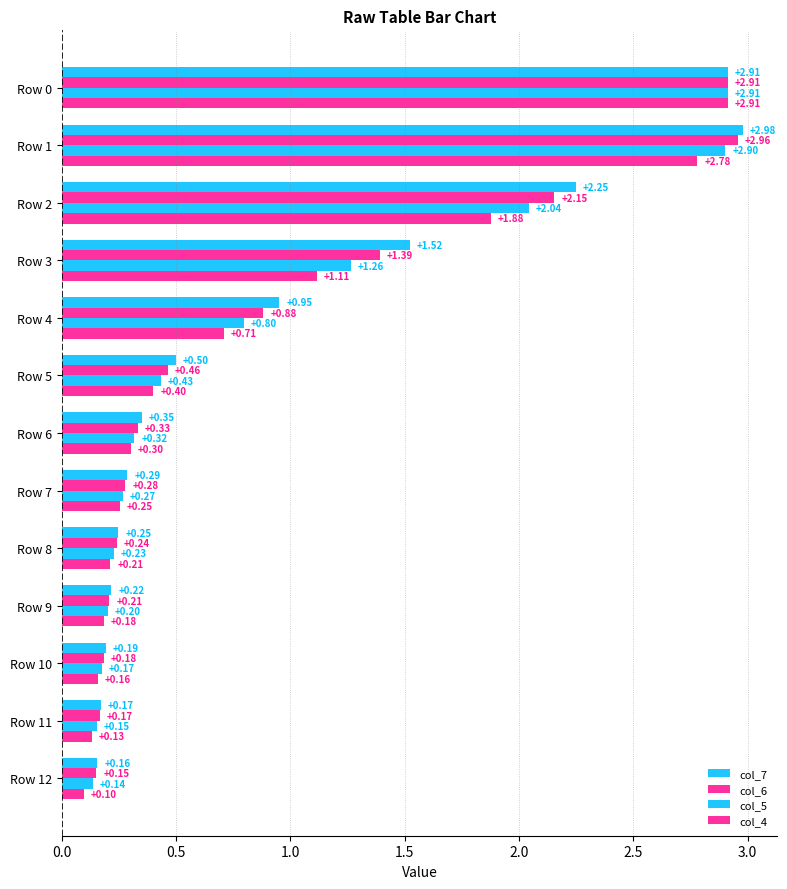

Count the number of categories in the chart.

13